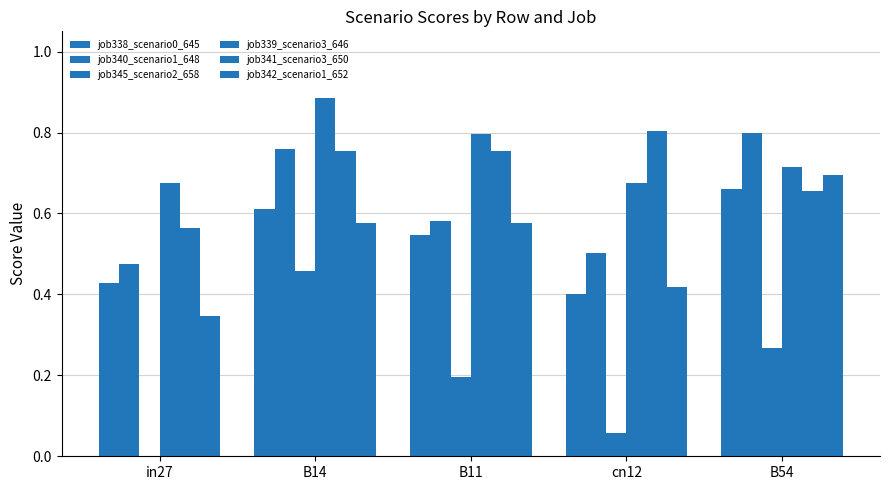

How many groups of bars are there?

5